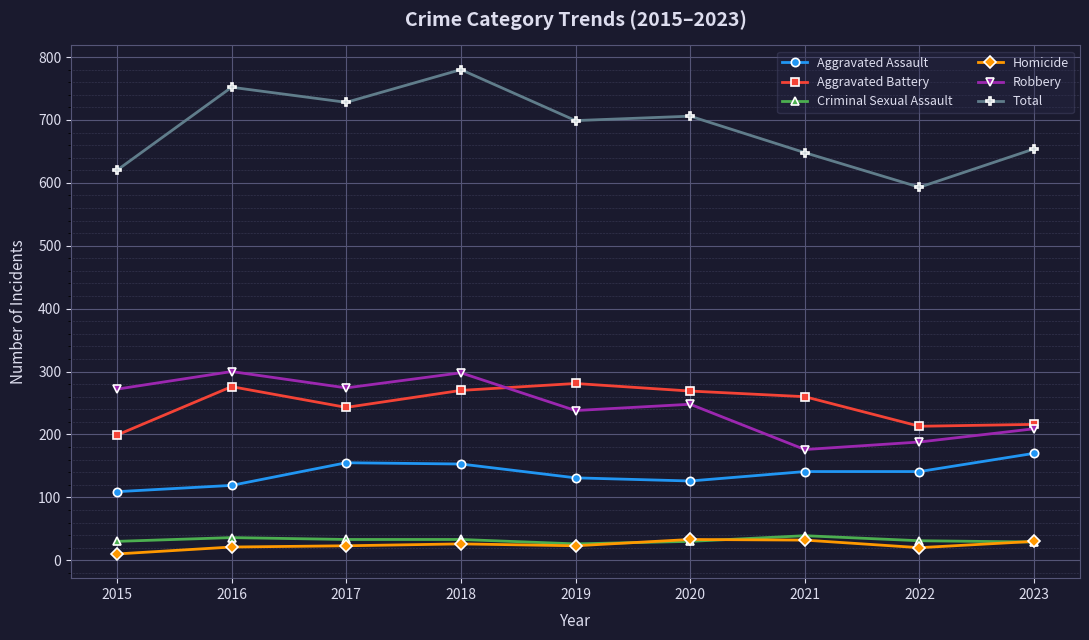

Is the value of Criminal Sexual Assault at 2023 greater than the value of Aggravated Battery at 2019?

No